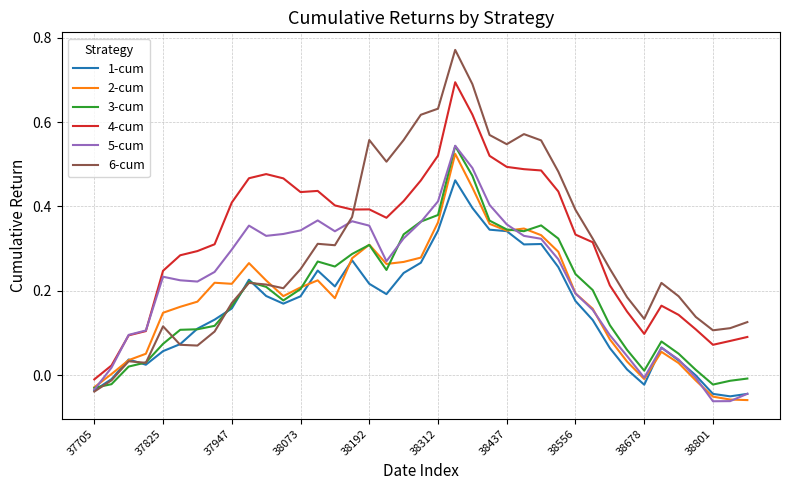

True or false: 3-cum and 4-cum intersect in this chart.

False